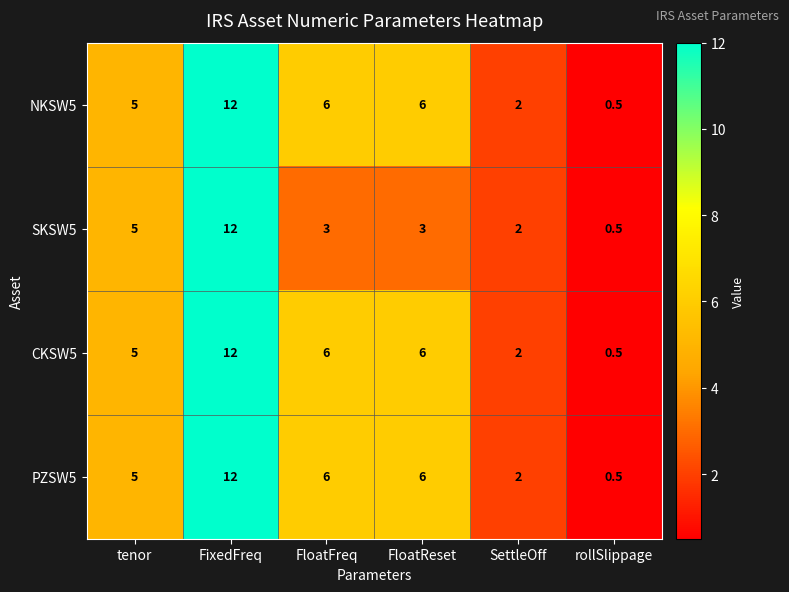

Reading left to right, transcribe all the data shown in this chart.

NKSW5: 5.0	12.0	6.0	6.0	2.0	0.5
SKSW5: 5.0	12.0	3.0	3.0	2.0	0.5
CKSW5: 5.0	12.0	6.0	6.0	2.0	0.5
PZSW5: 5.0	12.0	6.0	6.0	2.0	0.5